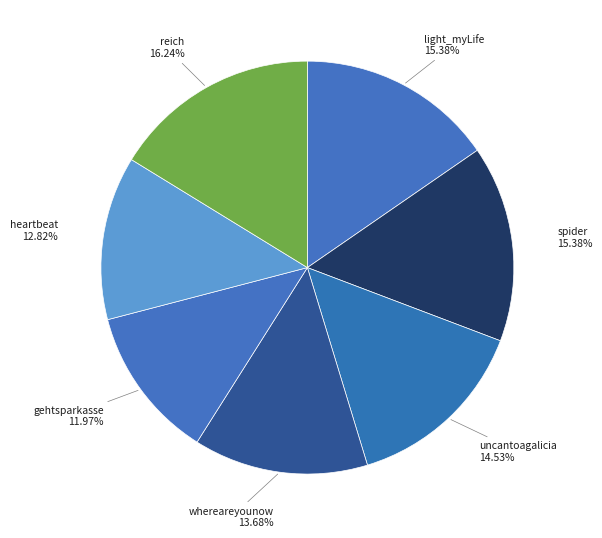

To the nearest percent, what is the difference between the largest and smallest slice percentages?

4%